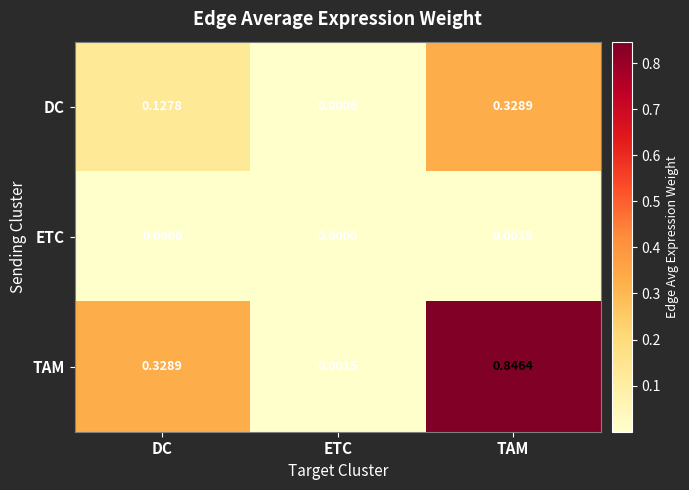

Count the number of categories in the chart.

3